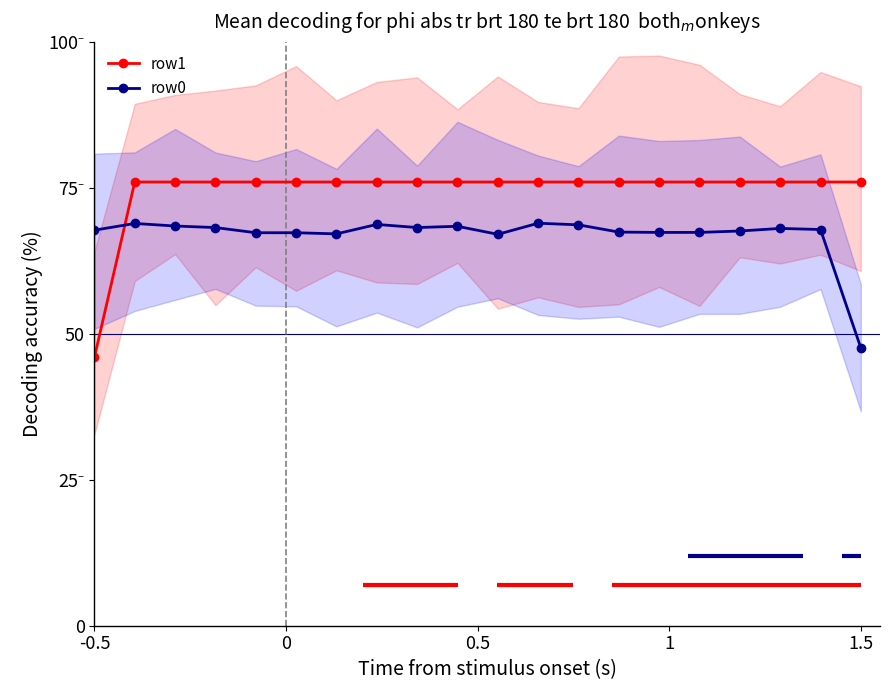

Reading left to right, extract all data points from this chart.

row1: 46.0	76.0	76.0	76.0	76.0	76.0	76.0	76.0	76.0	76.0	76.0	76.0	76.0	76.0	76.0	76.0	76.0	76.0	76.0	76.0
row0: 67.7	68.9	68.5	68.2	67.3	67.3	67.1	68.7	68.2	68.4	67.0	68.9	68.7	67.4	67.4	67.4	67.6	68.0	67.9	47.6